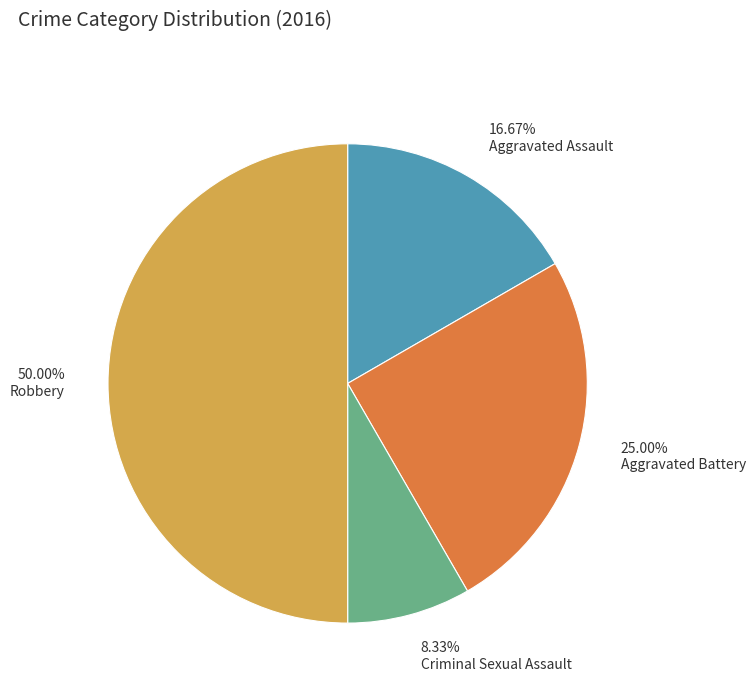

Combined, what portion of the pie is Criminal Sexual Assault and Robbery?

58.3%